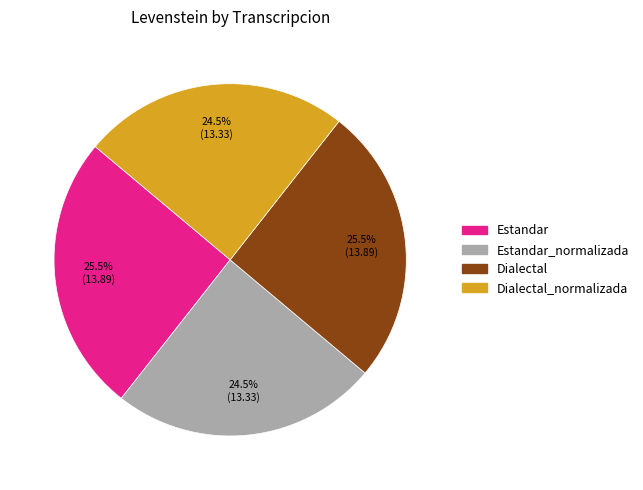

Is there a majority slice in this chart?

No